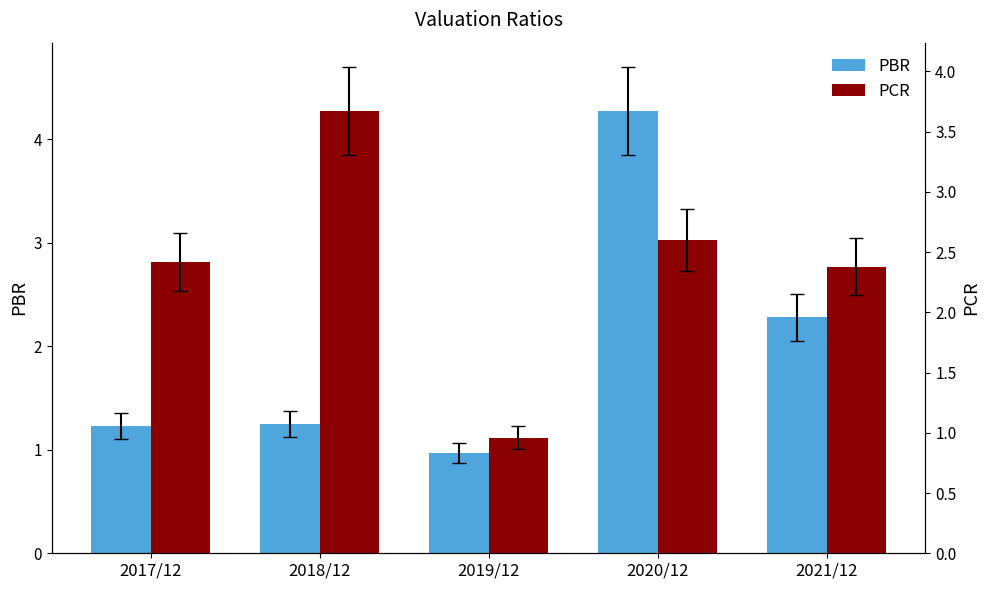

Is the value of PCR at 2021/12 greater than the value of PBR at 2017/12?

Yes